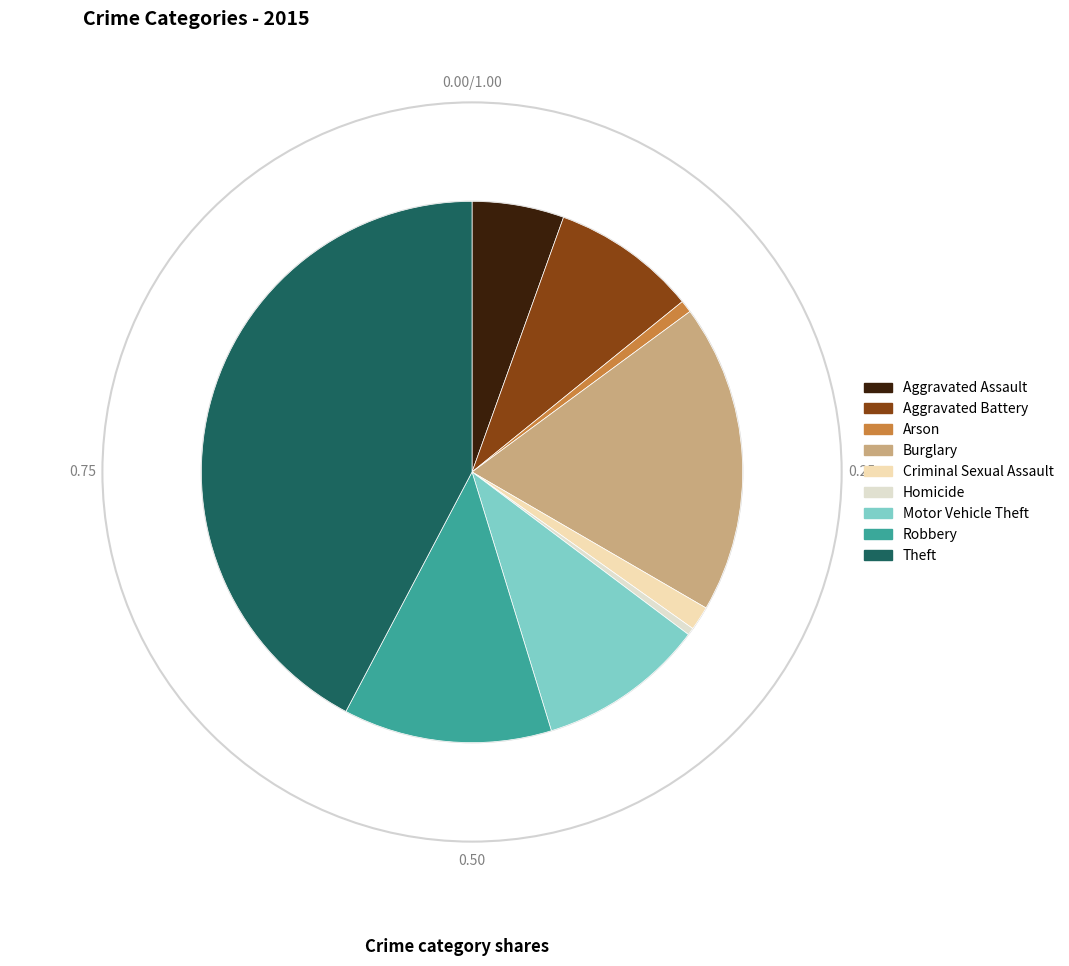

How many slices are in this pie chart?

9